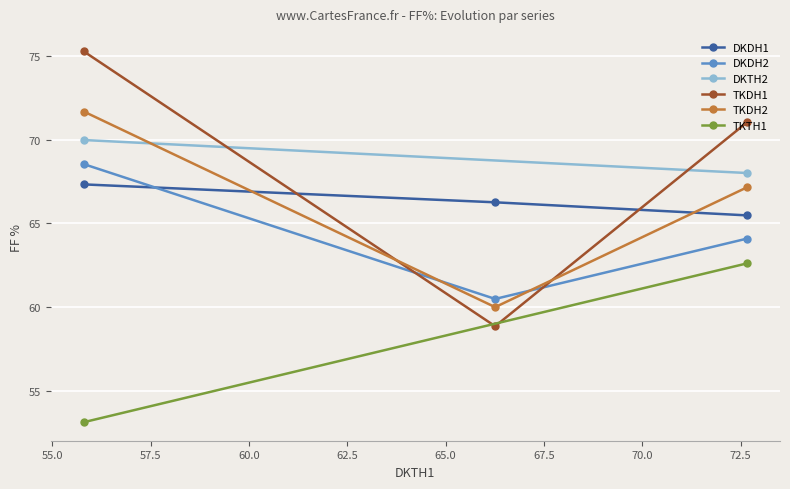

What is the value of the TKDH1 point at the 2nd from the left?

58.9